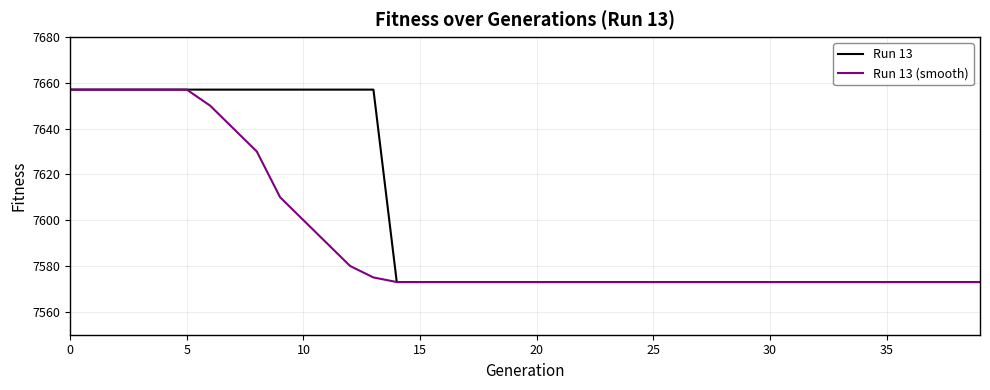

What is the sum of all Run 13 (smooth) values?

303715